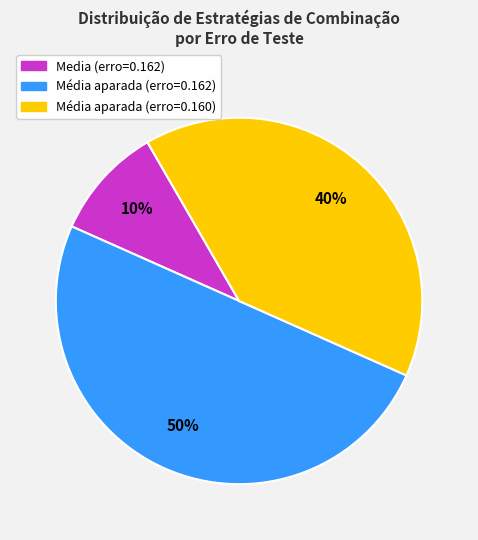

To the nearest percent, what is the difference between the largest and smallest slice percentages?

40%